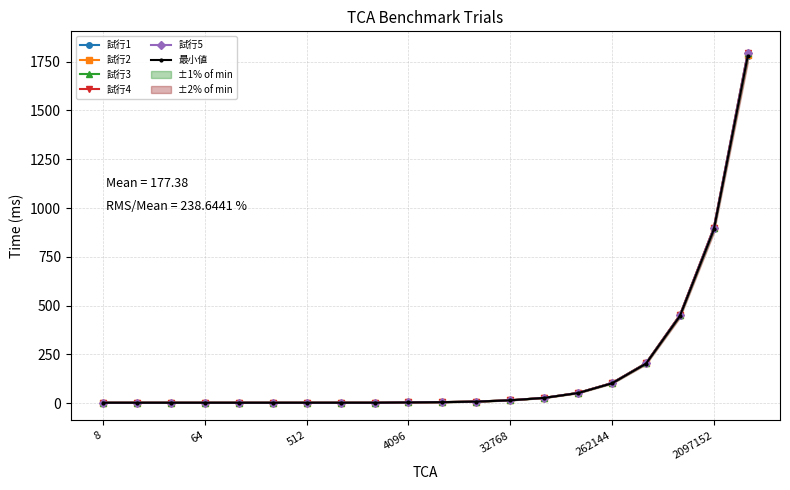

At how many categories does at least one series exceed 1600?

1